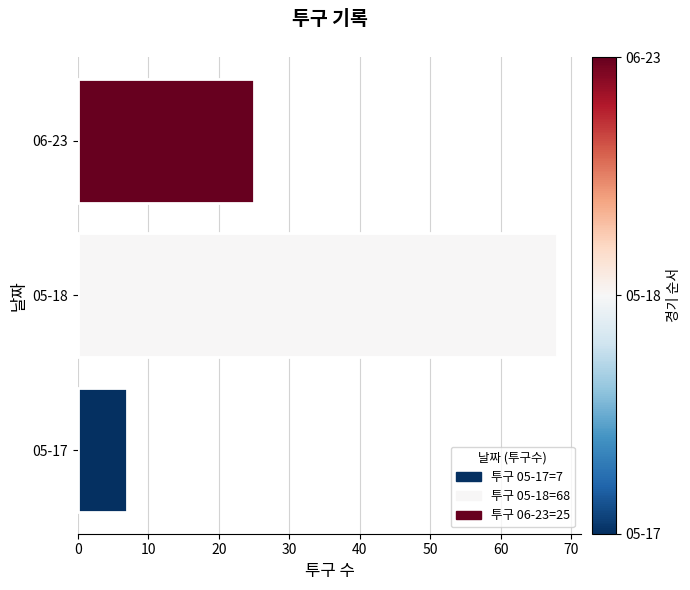

List the labels in order of value, largest first.

05-18, 06-23, 05-17